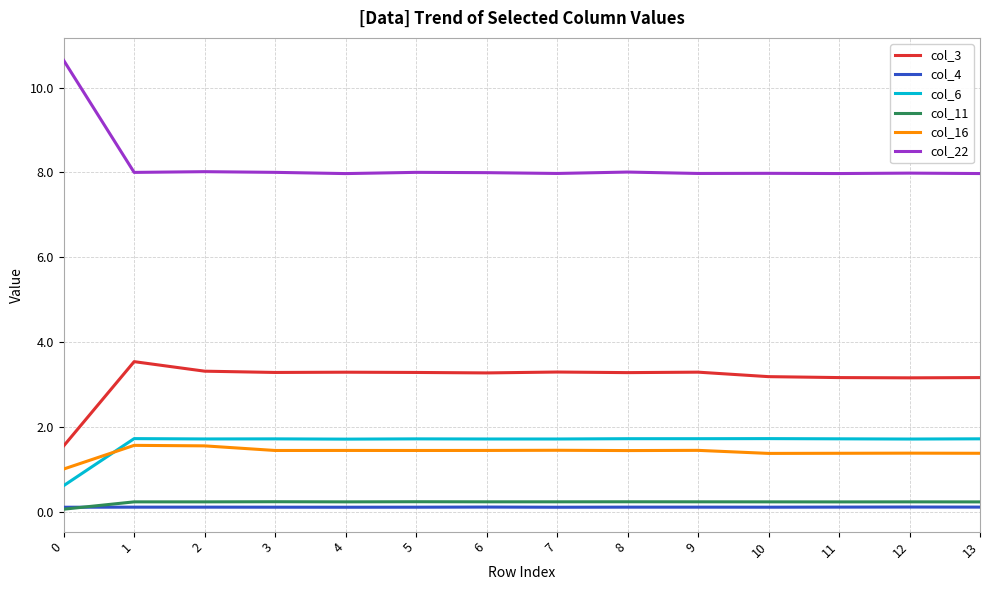

True or false: col_16 and col_4 intersect in this chart.

False